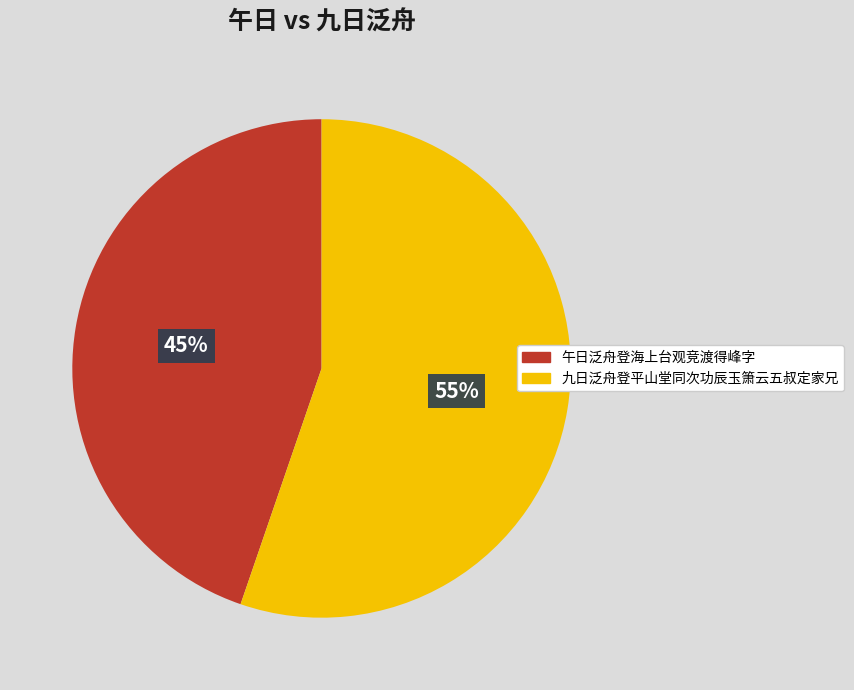

To the nearest percent, what percentage of the pie is 九日泛舟登平山堂同次功辰玉箫云五叔定家兄?

55%